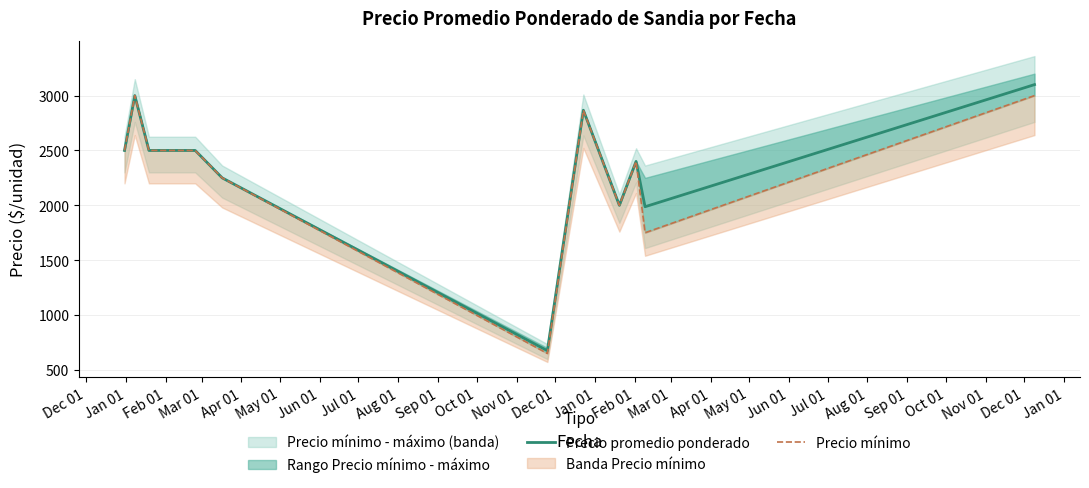

What is the label of the 4th point from the left?

Mar 01